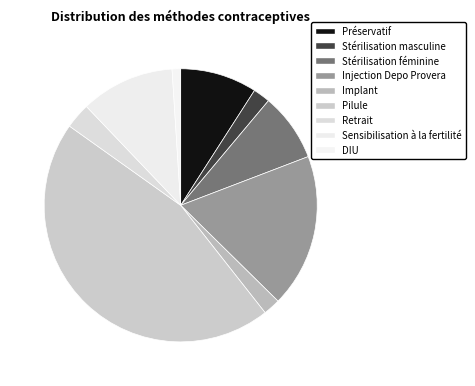

How many segments does this pie chart have?

9